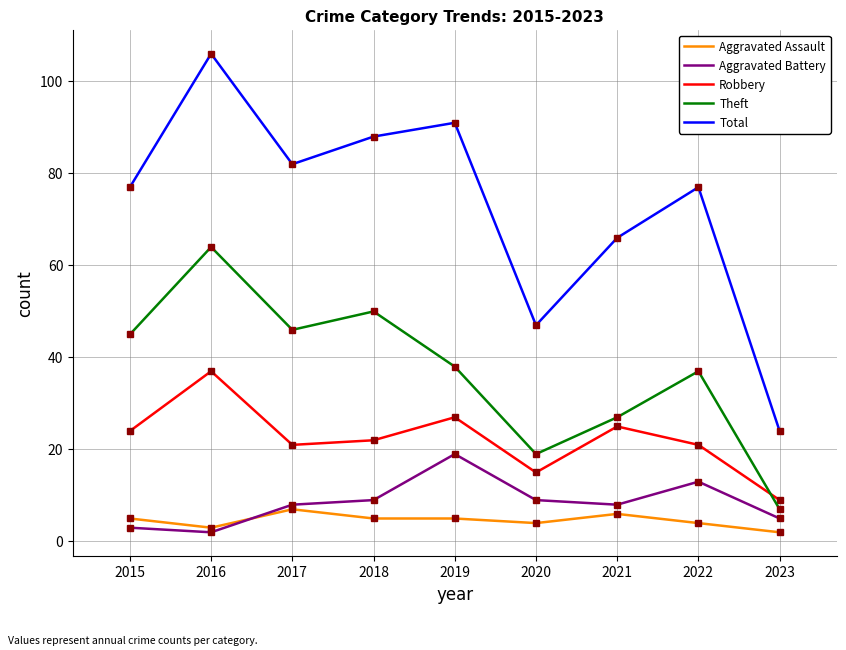

In Aggravated Battery, how many points are lower than both neighbors (excluding endpoints)?

2